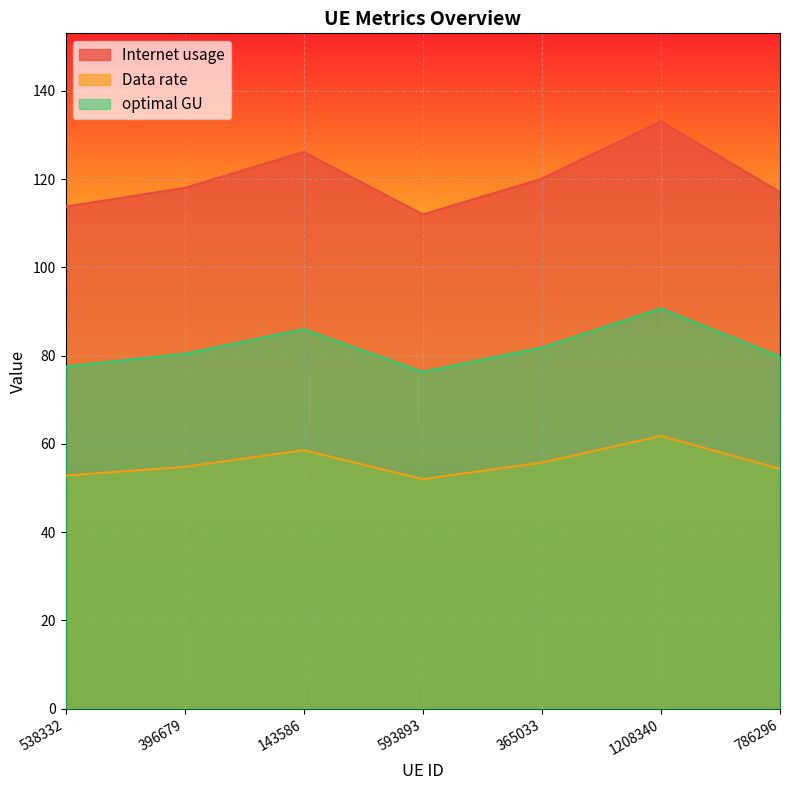

What is the difference between the highest and lowest values at 143586?

67.6